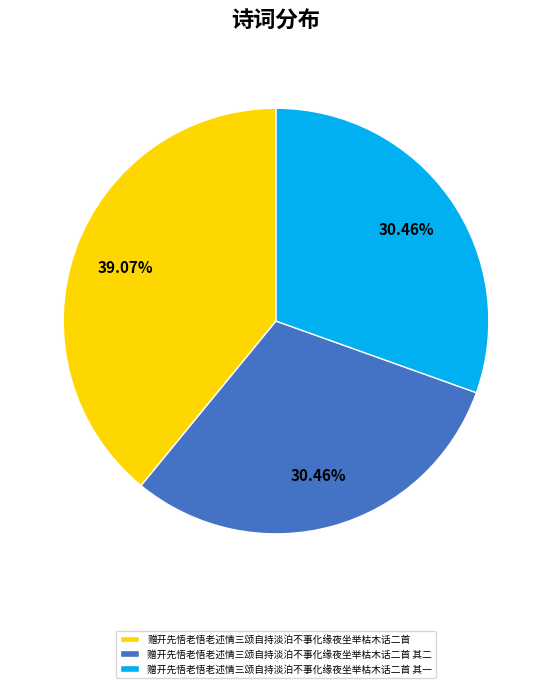

To the nearest percent, what is the average slice percentage?

33%